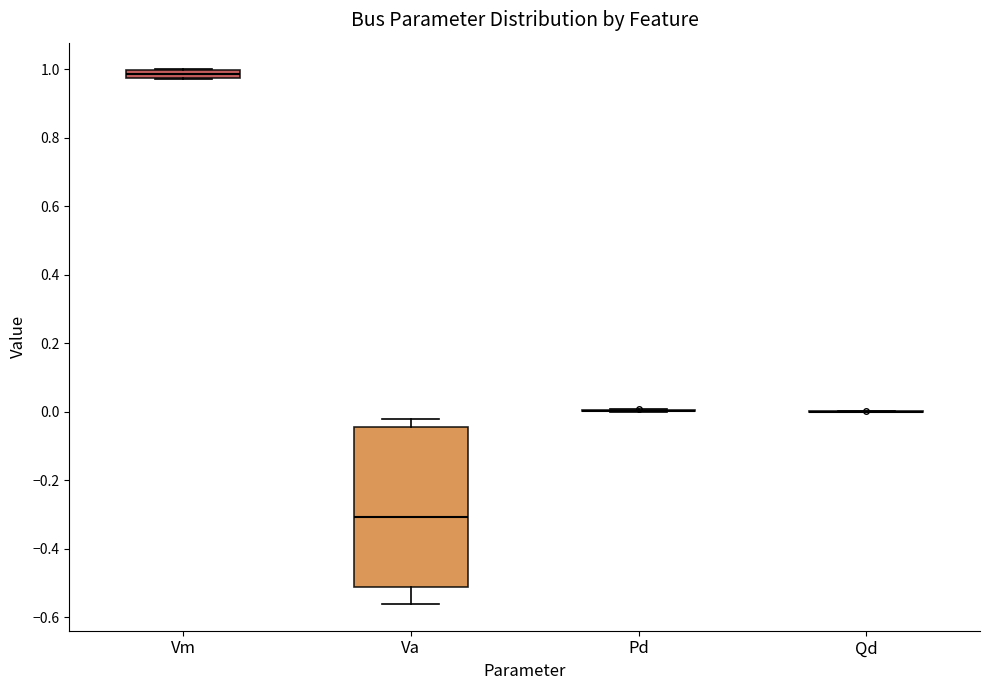

Comparing the boxes themselves (not the whiskers), which one is the tallest?

Va